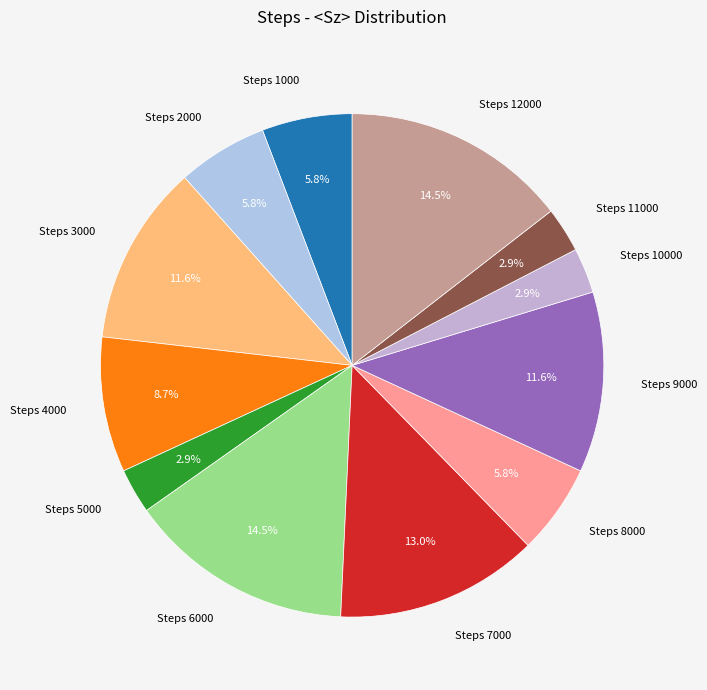

Does Steps 9000 account for over 50% of the chart?

No